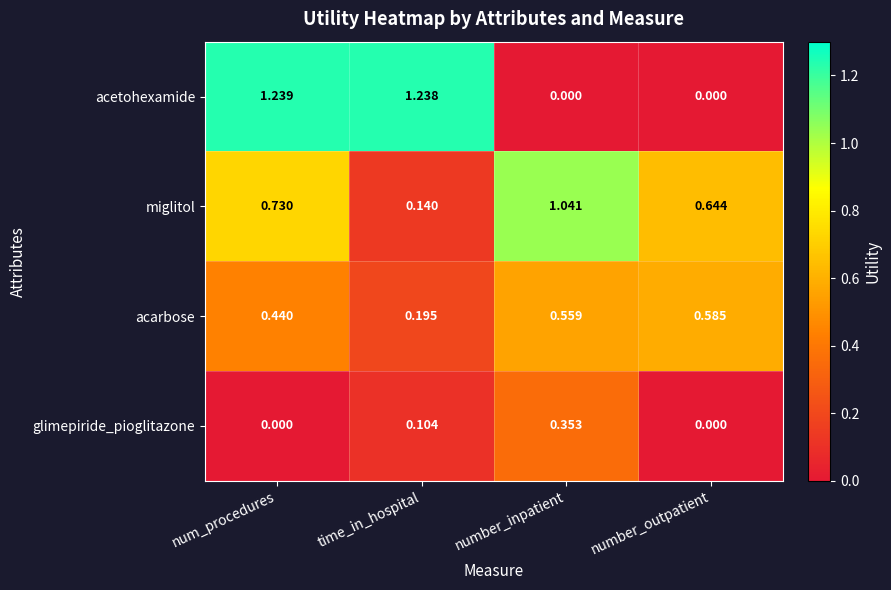

Between time_in_hospital and number_inpatient, which series saw the biggest shift?

acetohexamide